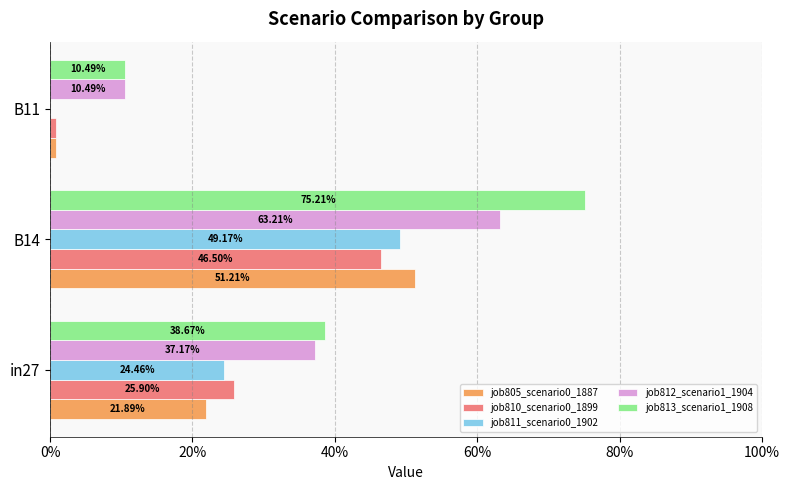

How many job811_scenario0_1902 values are between 0 and 1?

3